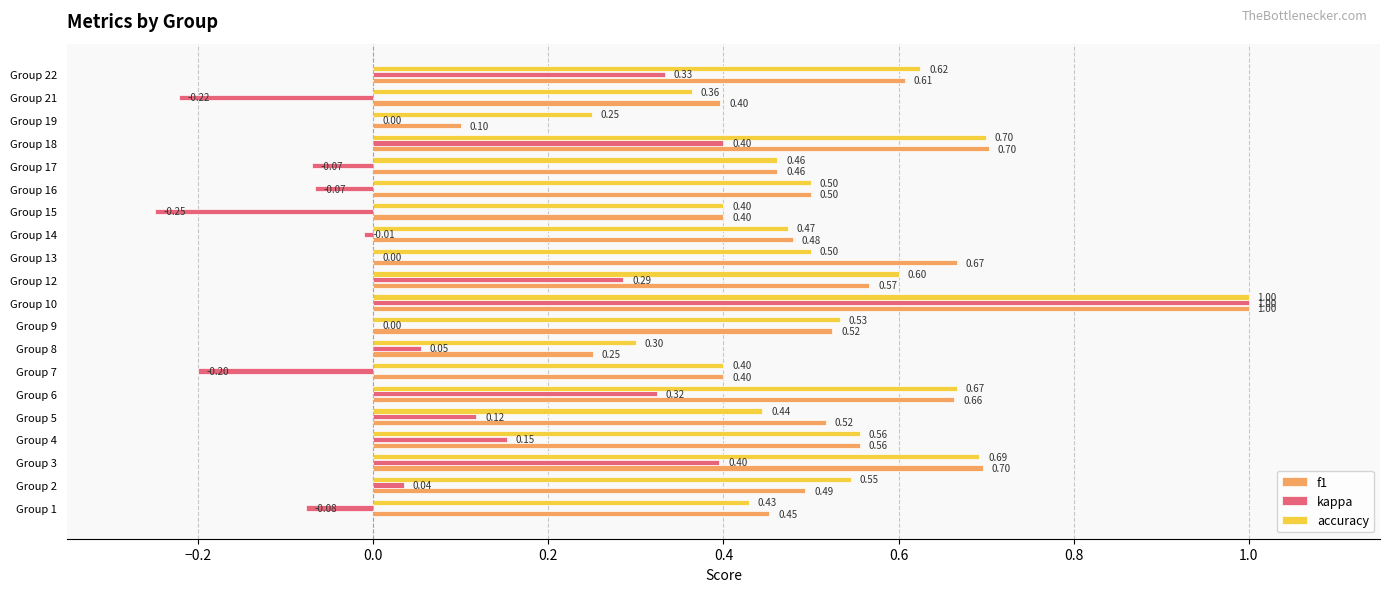

Which category has the highest value in the accuracy series?

Group 10